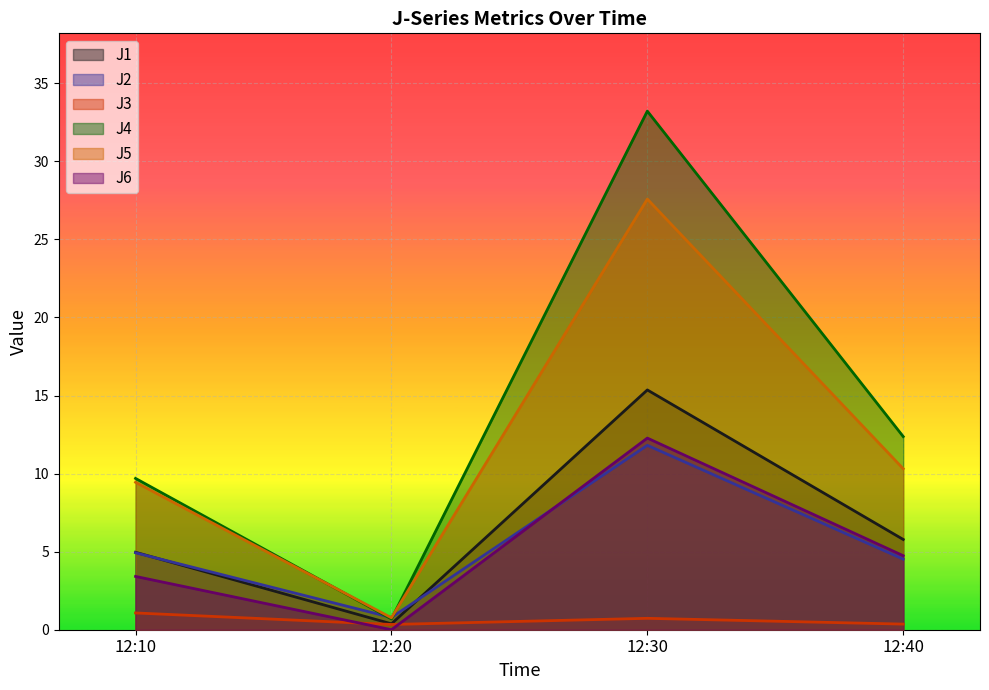

What is the total value across all series at 12:30?

101.0